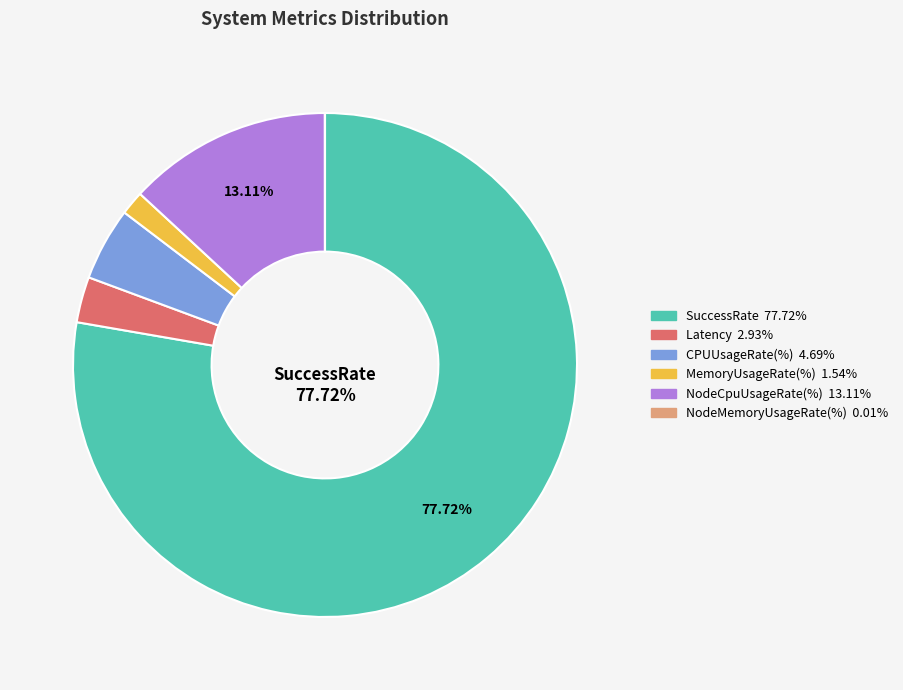

Does any single category account for the majority?

Yes